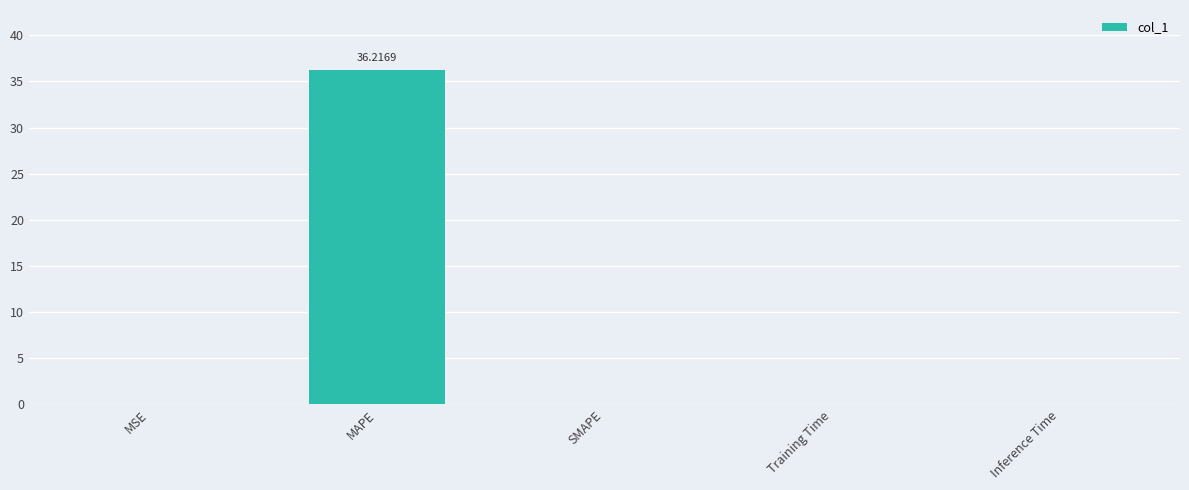

Which has a higher value, MAPE or Inference Time?

MAPE